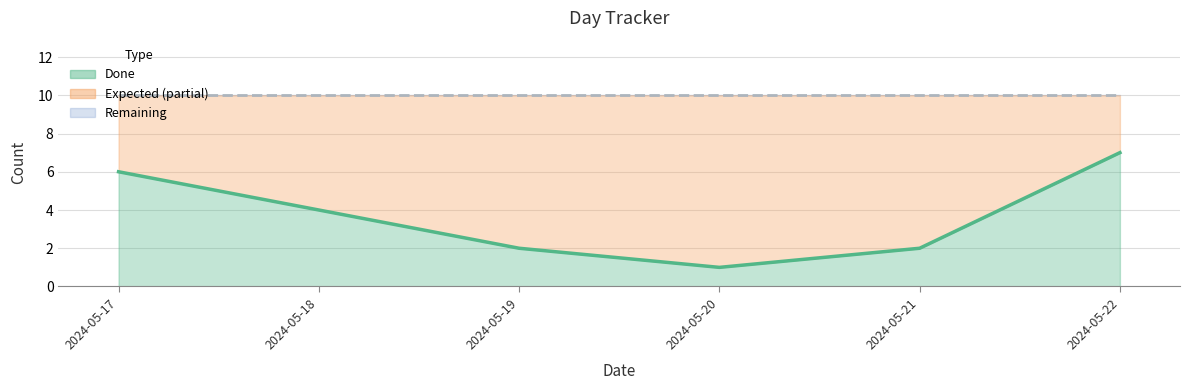

What is the ratio of the value at 2024-05-19 to the value at 2024-05-21?

1.0